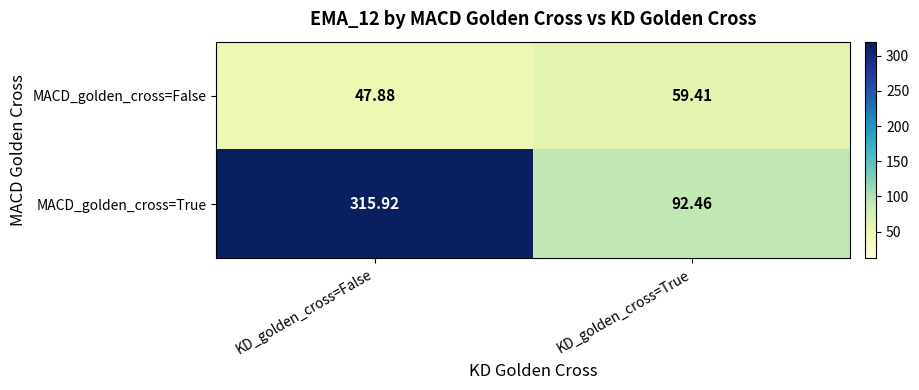

At which label does MACD_golden_cross=True reach its minimum?

KD_golden_cross=True